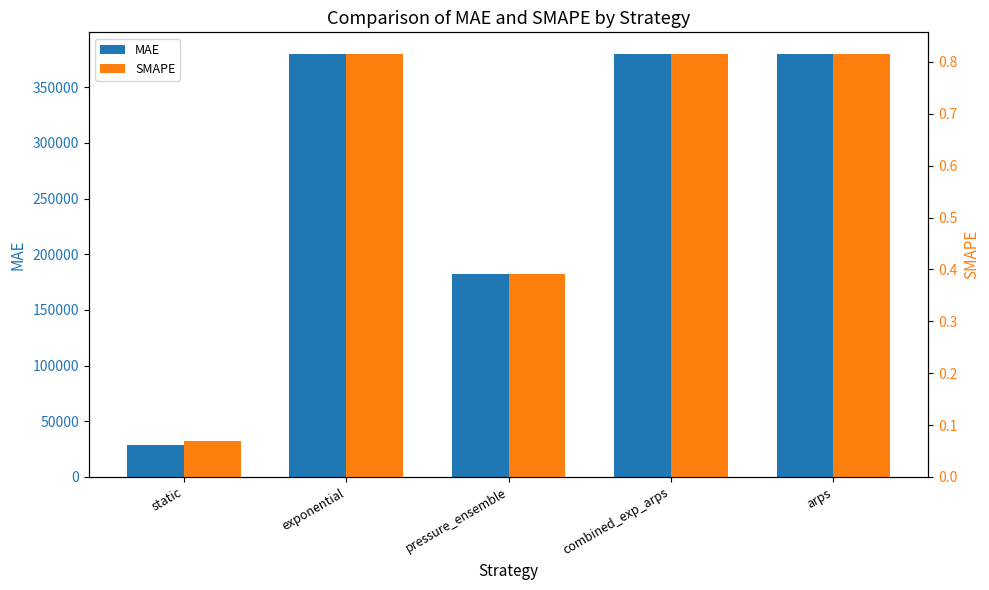

Which series changed the most between static and pressure_ensemble?

MAE